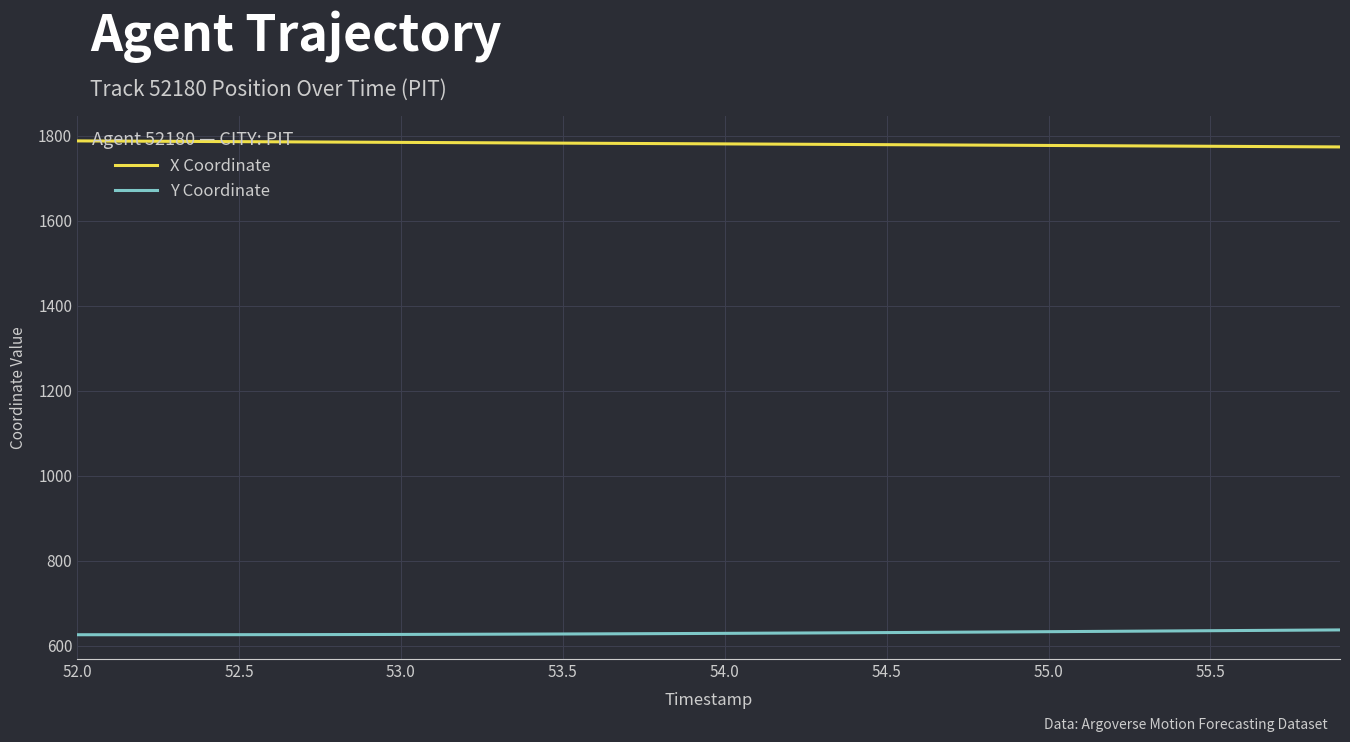

Rank the series by their average value, from lowest to highest.

Y Coordinate, X Coordinate